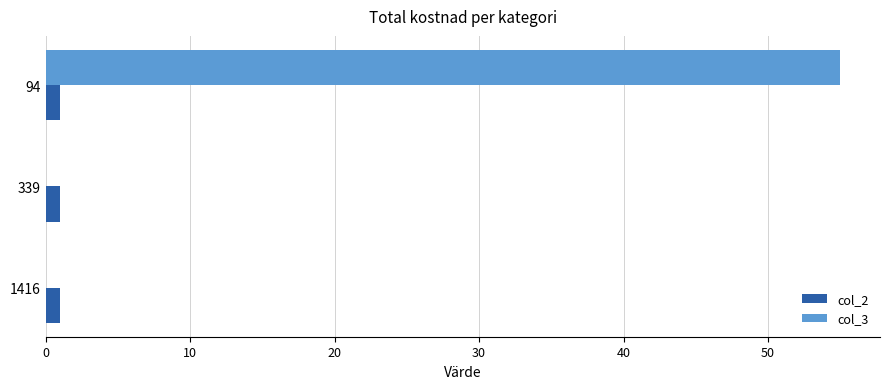

What is the greatest value displayed?

55